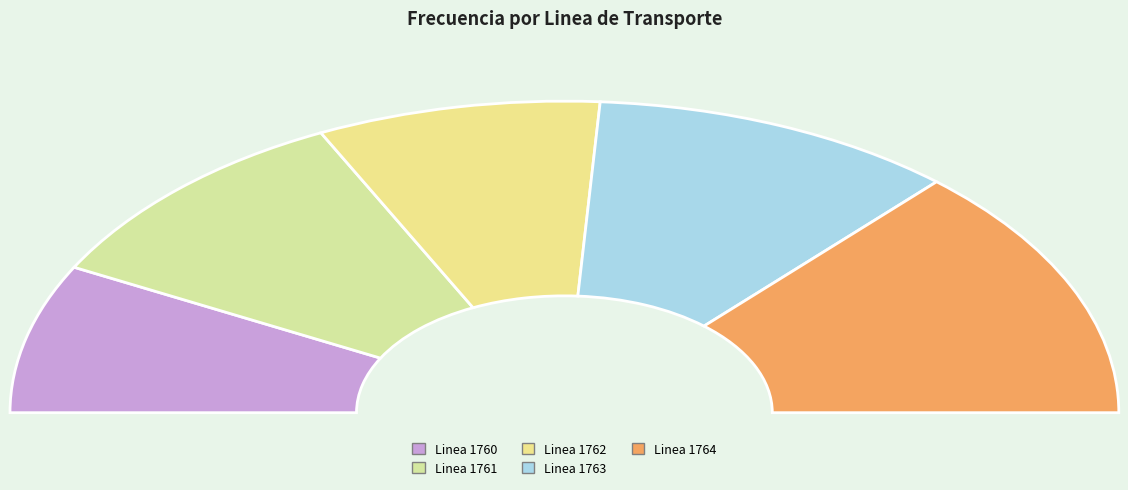

To the nearest percent, what portion does Linea 1762 represent?

17%